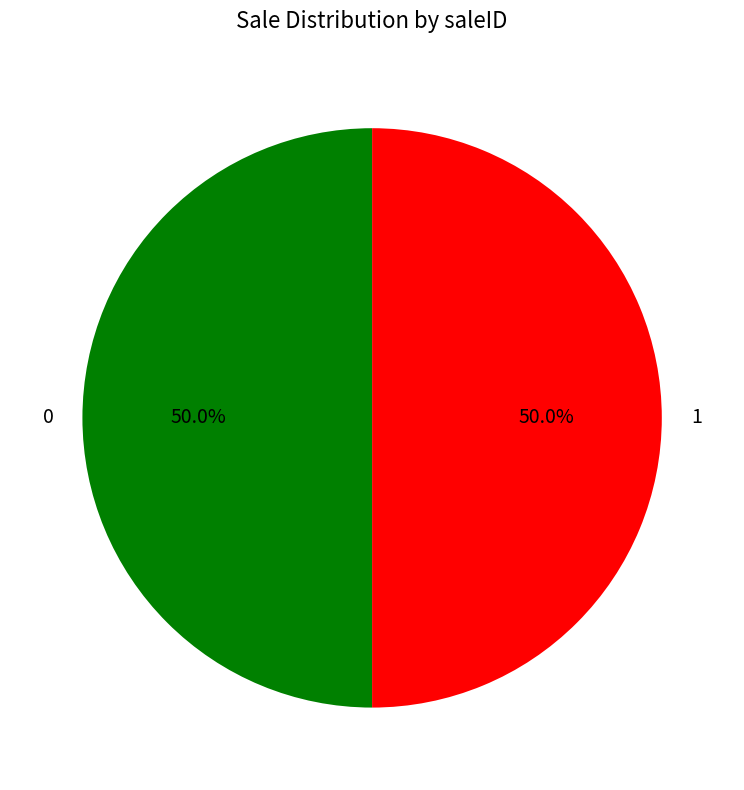

True or false: 0 accounts for 50% of the total.

True